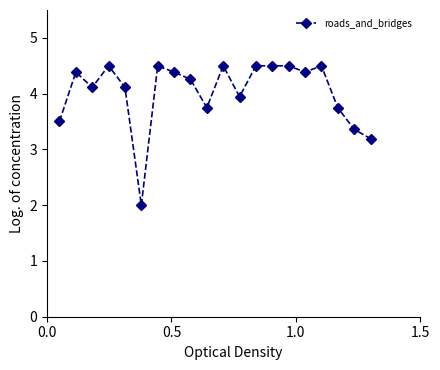

What is the value of the 1st point from the left?

3.5